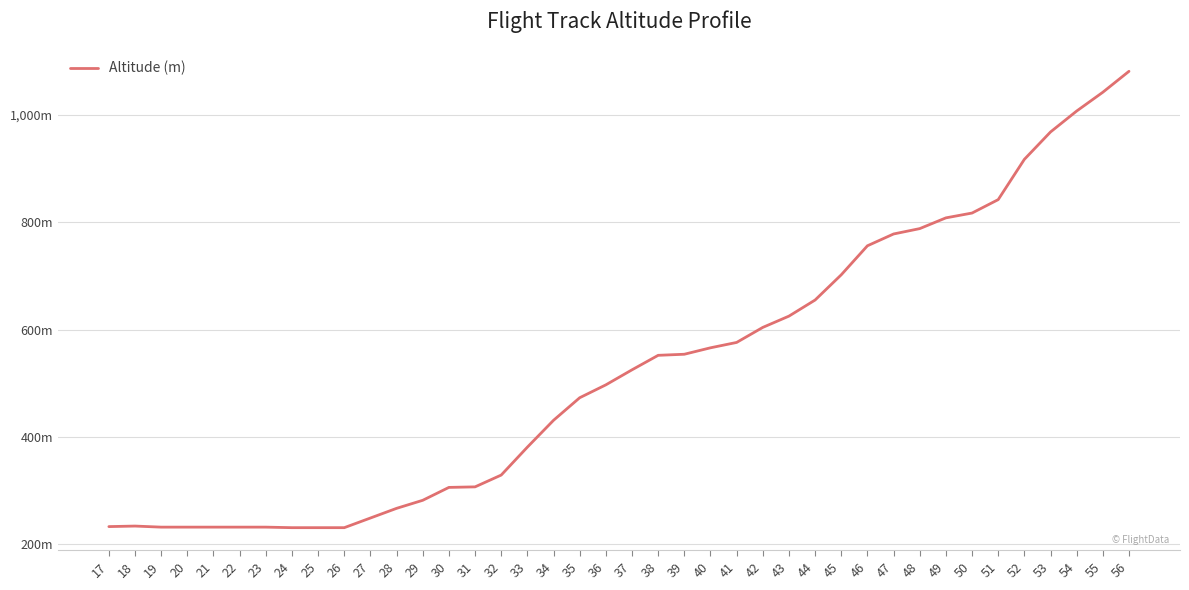

Does the chart have visible grid lines?

Yes